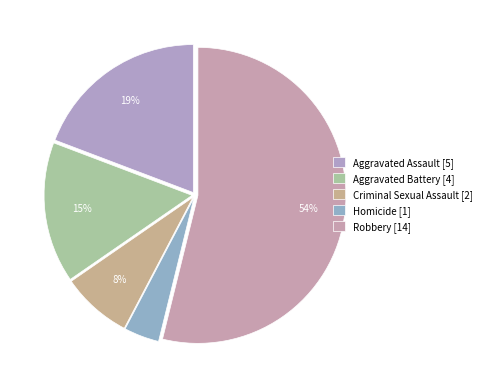

How many slices are in this pie chart?

5